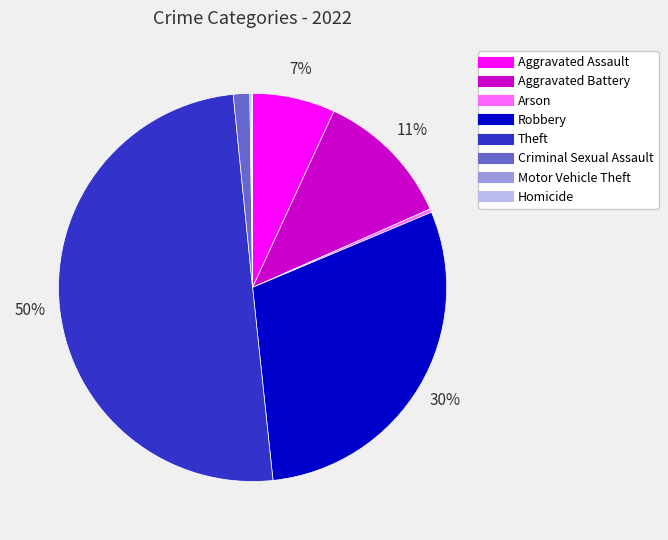

Does Robbery represent more than half of the total?

No